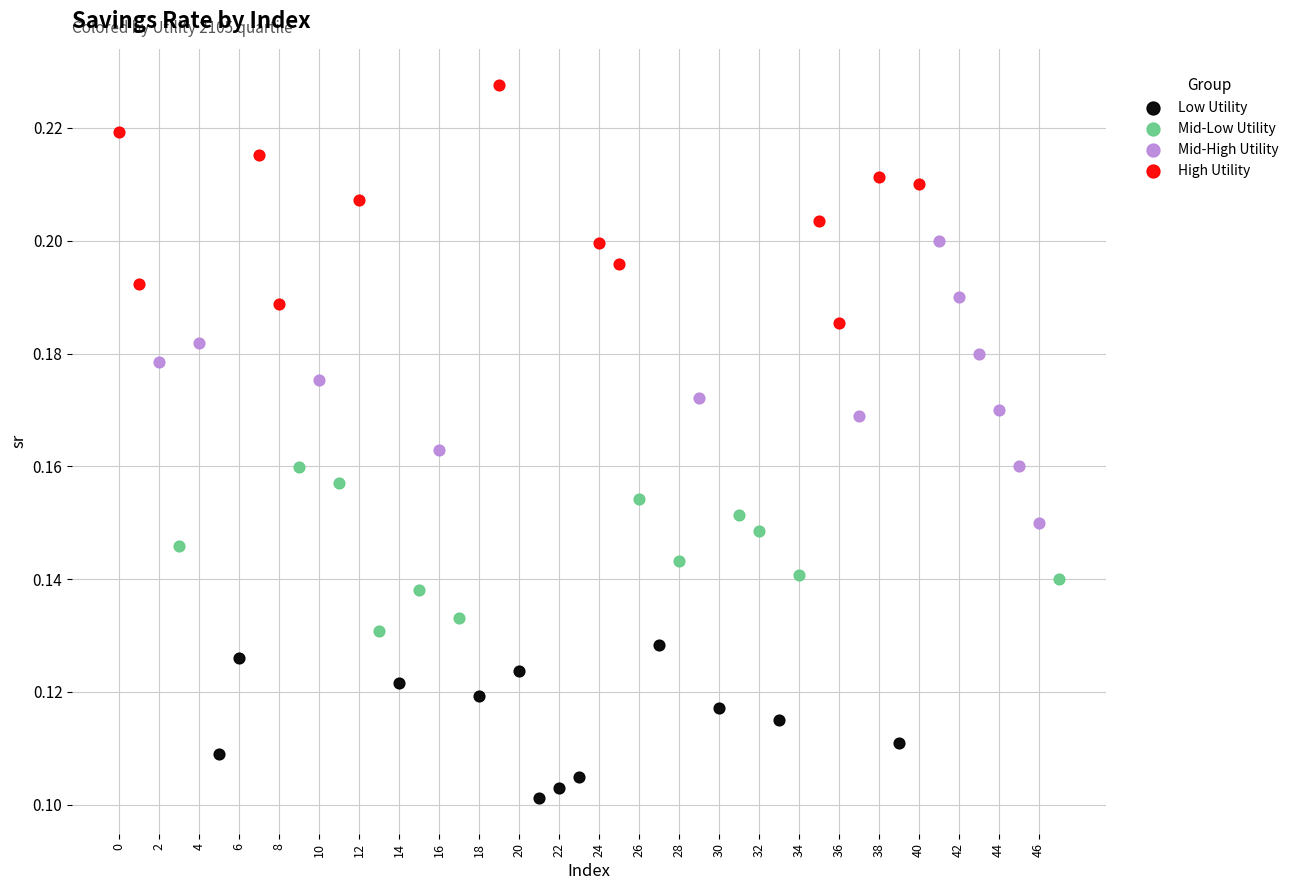

Which series has the largest Y range (max minus min)?

Mid-High Utility